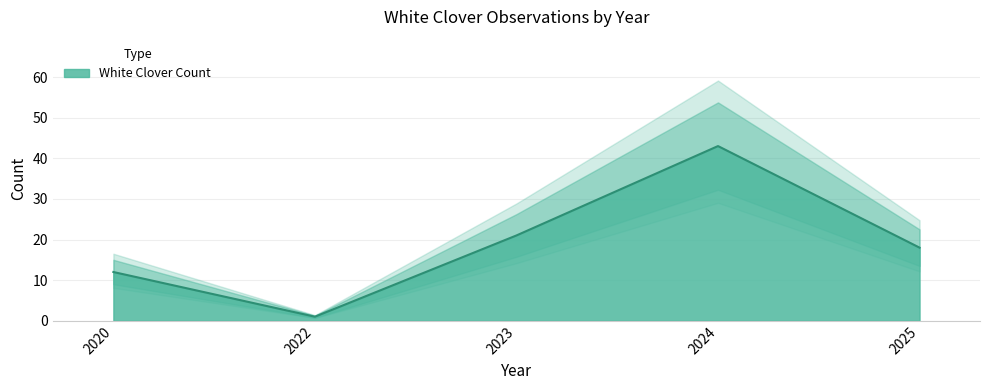

Reading left to right, what are all the values shown in this chart?

2020=12	2022=1	2023=21	2024=43	2025=18